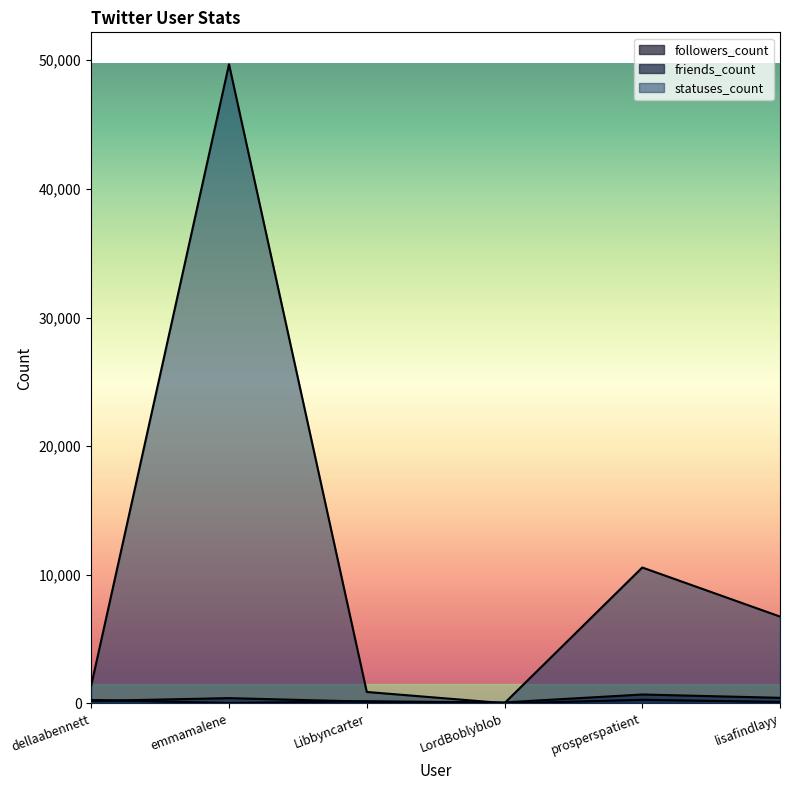

What is the sum of the friends_count values at LordBoblyblob and prosperspatient?

782